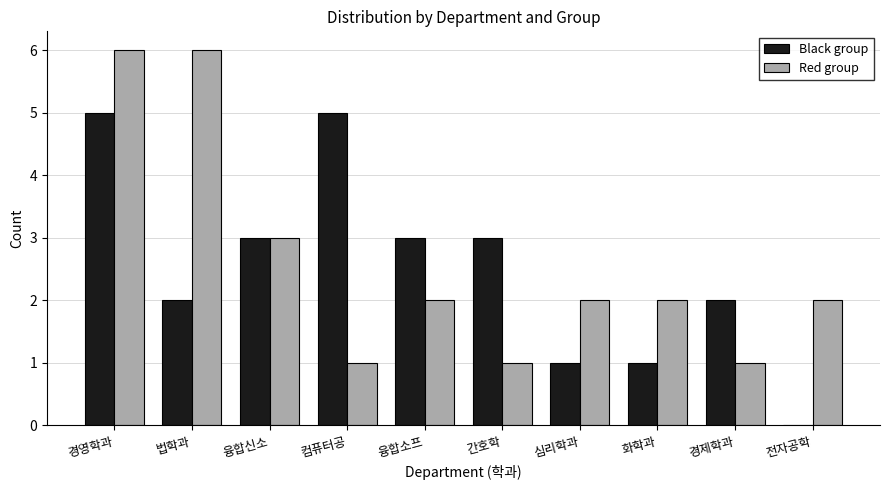

Reading left to right, extract all data points from this chart.

Black group: 5	2	3	5	3	3	1	1	2	0
Red group: 6	6	3	1	2	1	2	2	1	2